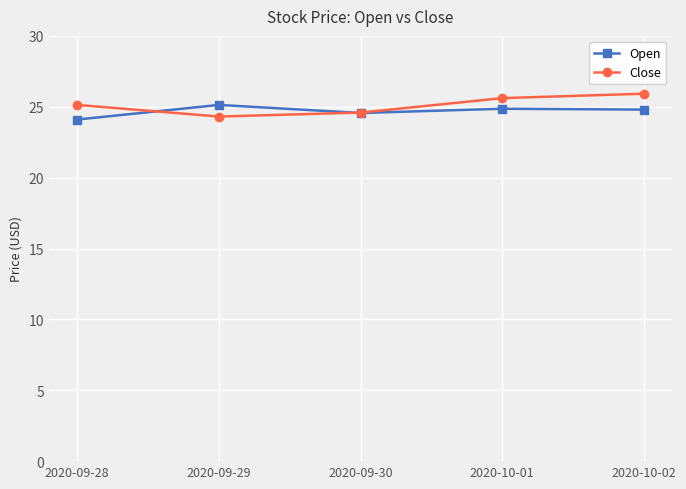

True or false: Open has a value of 35.6 at 2020-09-30.

False